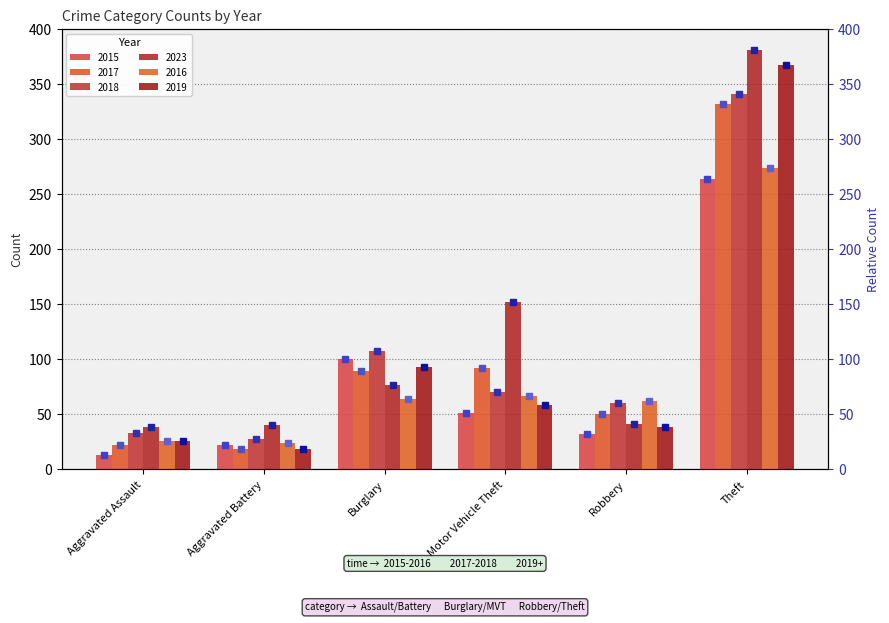

Reading right to left, list all the values displayed in this chart.

2015: 264	32	51	100	22	13
2017: 332	50	92	89	19	22
2018: 341	60	70	108	28	33
2023: 381	41	152	77	40	39
2016: 274	62	67	64	24	26
2019: 367	39	59	93	19	26